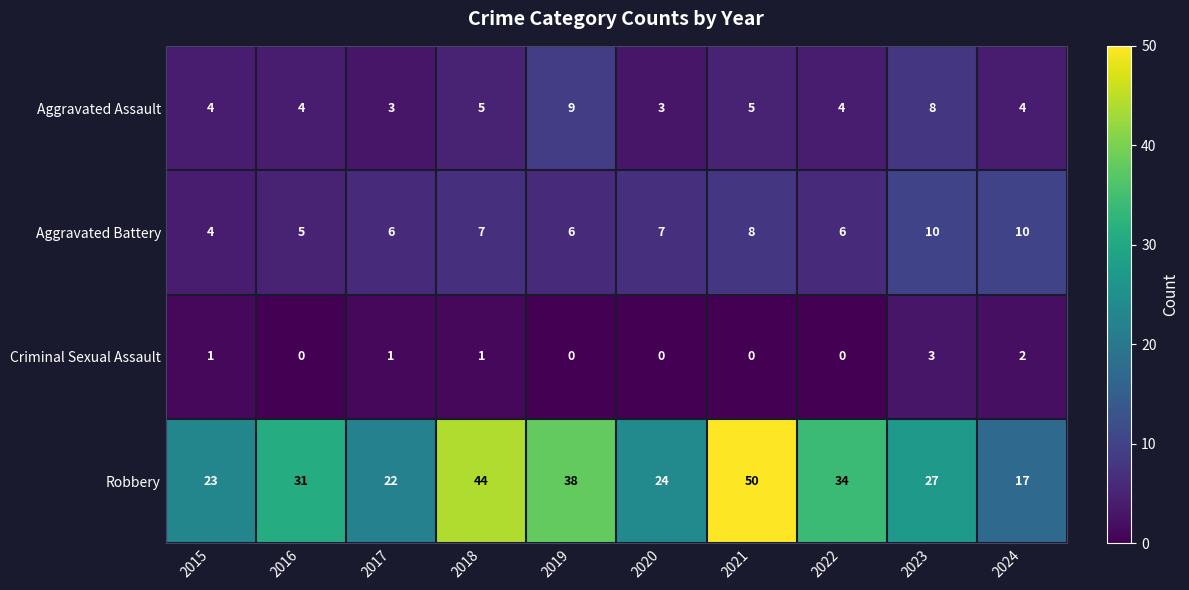

List the series in order of their peak value, lowest first.

Criminal Sexual Assault, Aggravated Assault, Aggravated Battery, Robbery